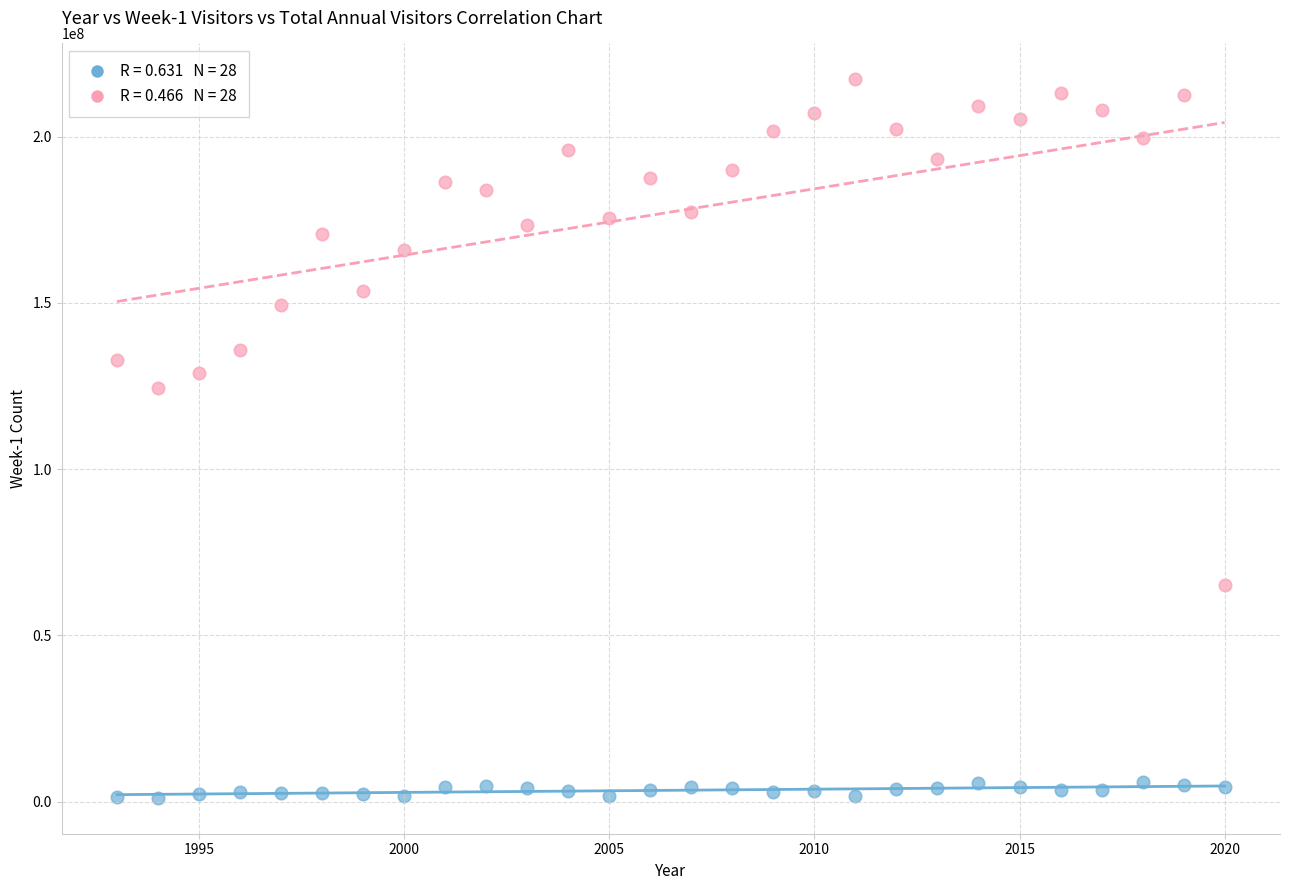

Across all data points, what is the range of X values (max minus min)?

27